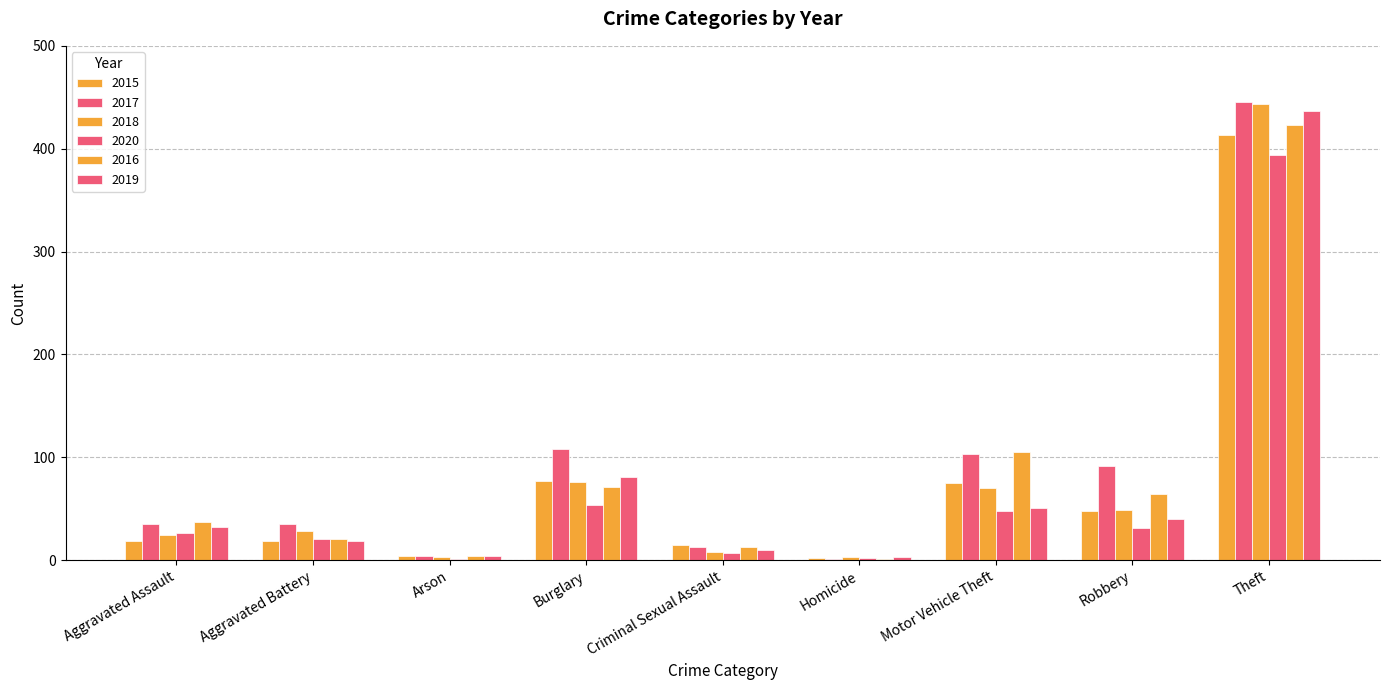

What is the minimum value shown in the chart?

1